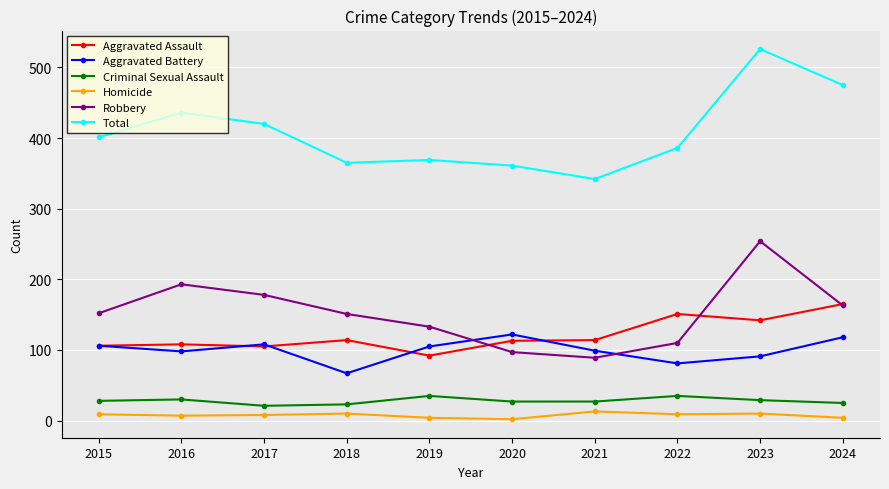

Count the number of data series in this chart.

6